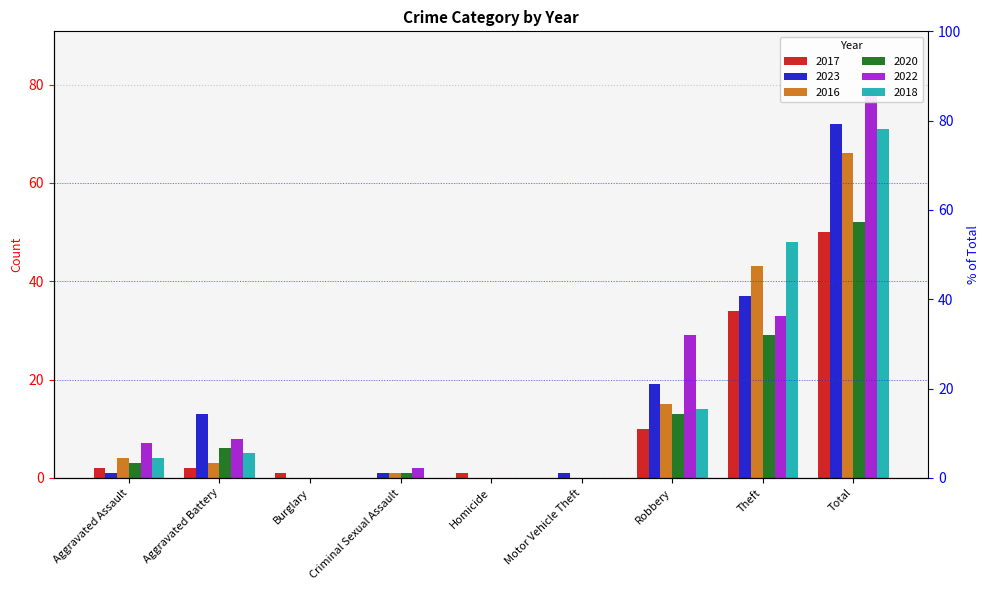

What is the total value across all series at Criminal Sexual Assault?

5